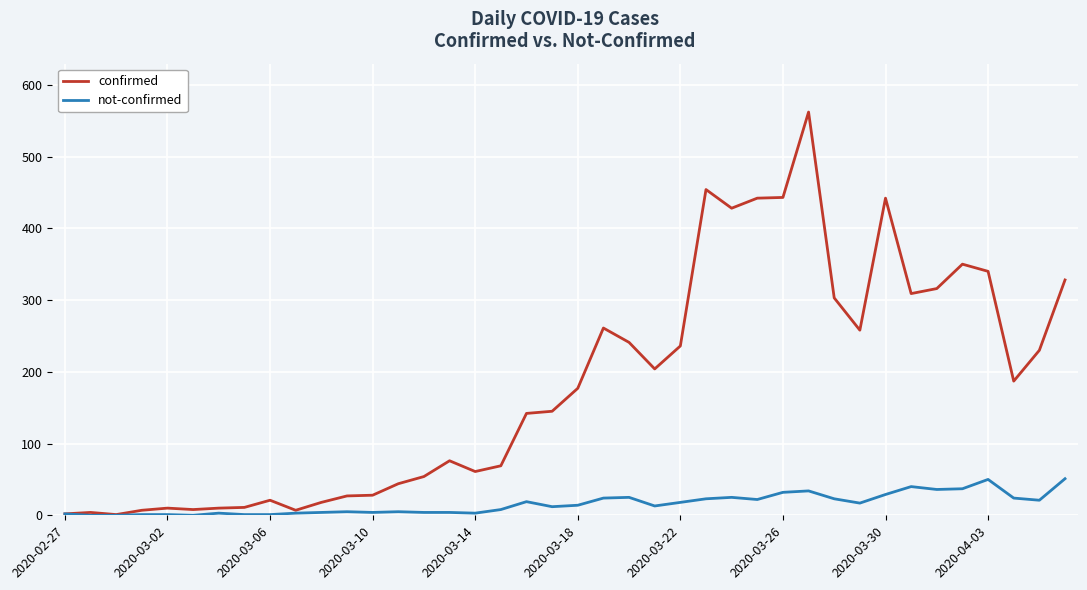

Is this an area chart (filled region under the line)?

No